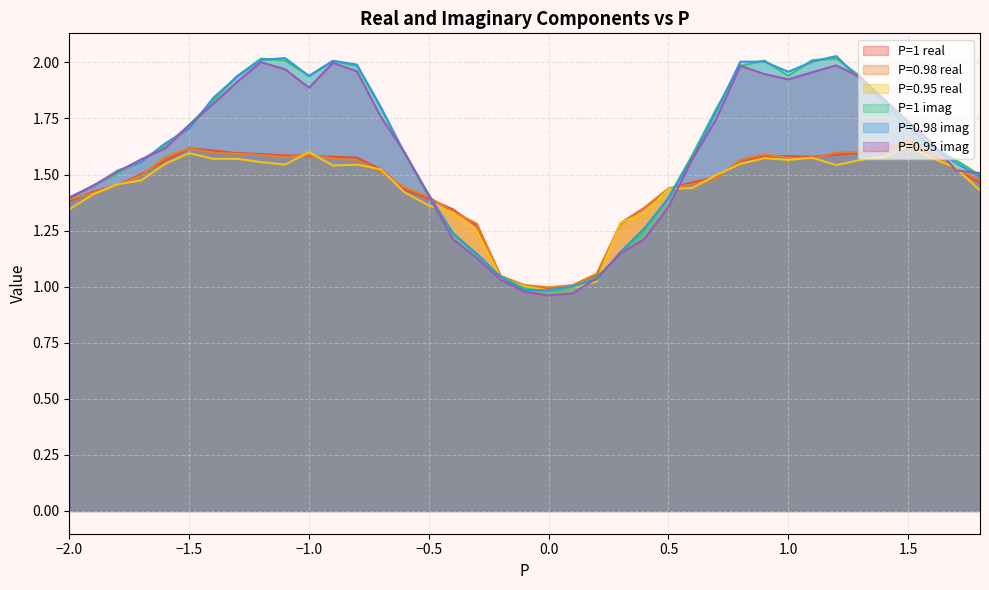

What is the difference between the second highest and second lowest values in the P=0.98 imag series?

1.0